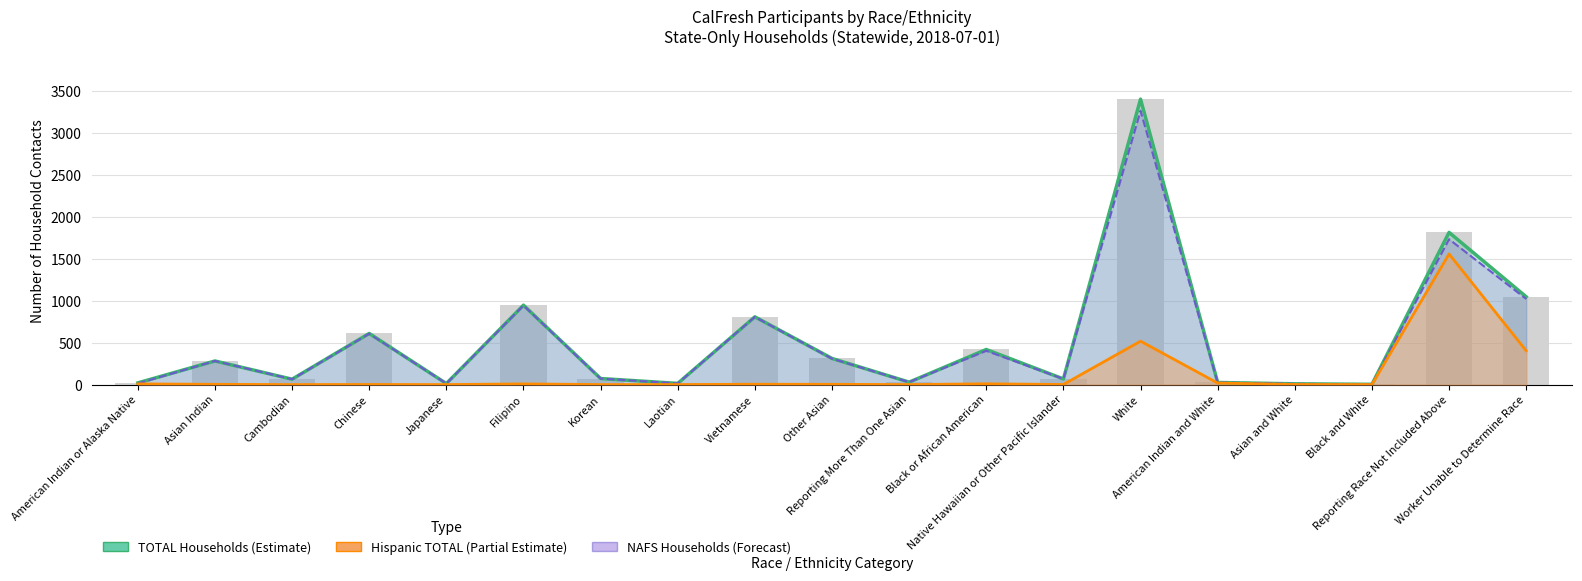

How many categories are shown in the chart?

19